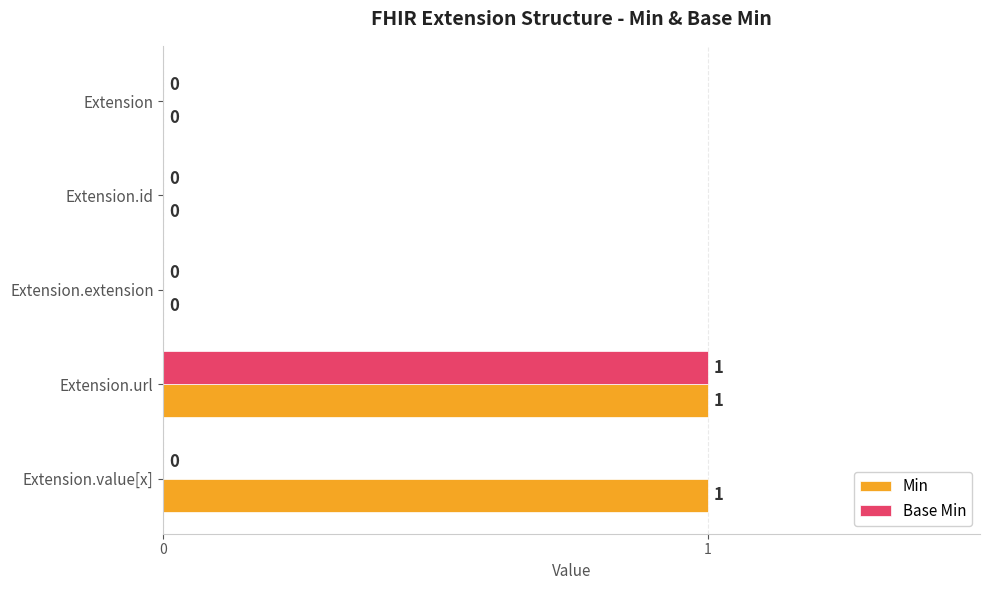

Which series changed the most between Extension.id and Extension.value[x]?

Min